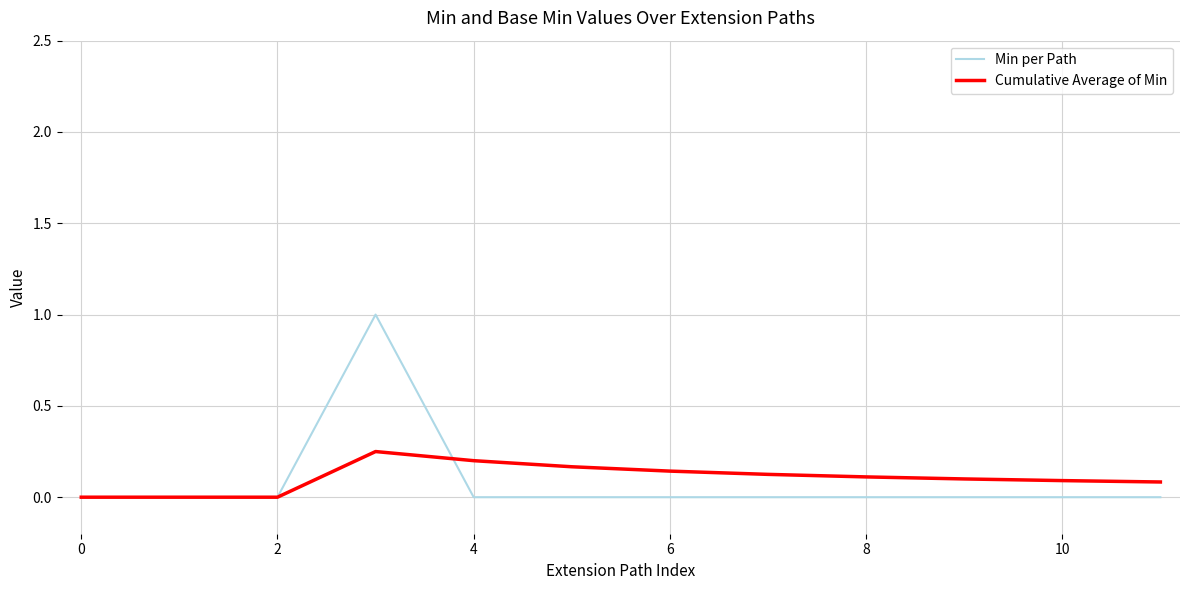

What is the sum of all Cumulative Average of Min values?

1.3